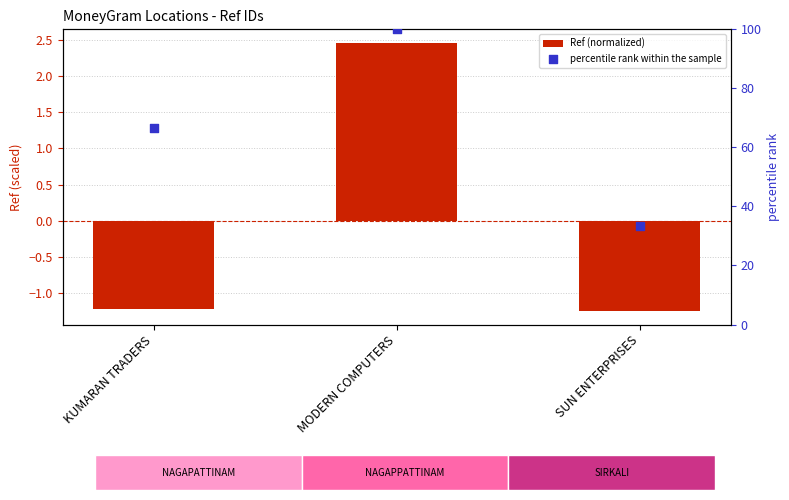

Is the value of percentile rank within the sample at MODERN COMPUTERS greater than the value of Ref (normalized) at MODERN COMPUTERS?

Yes